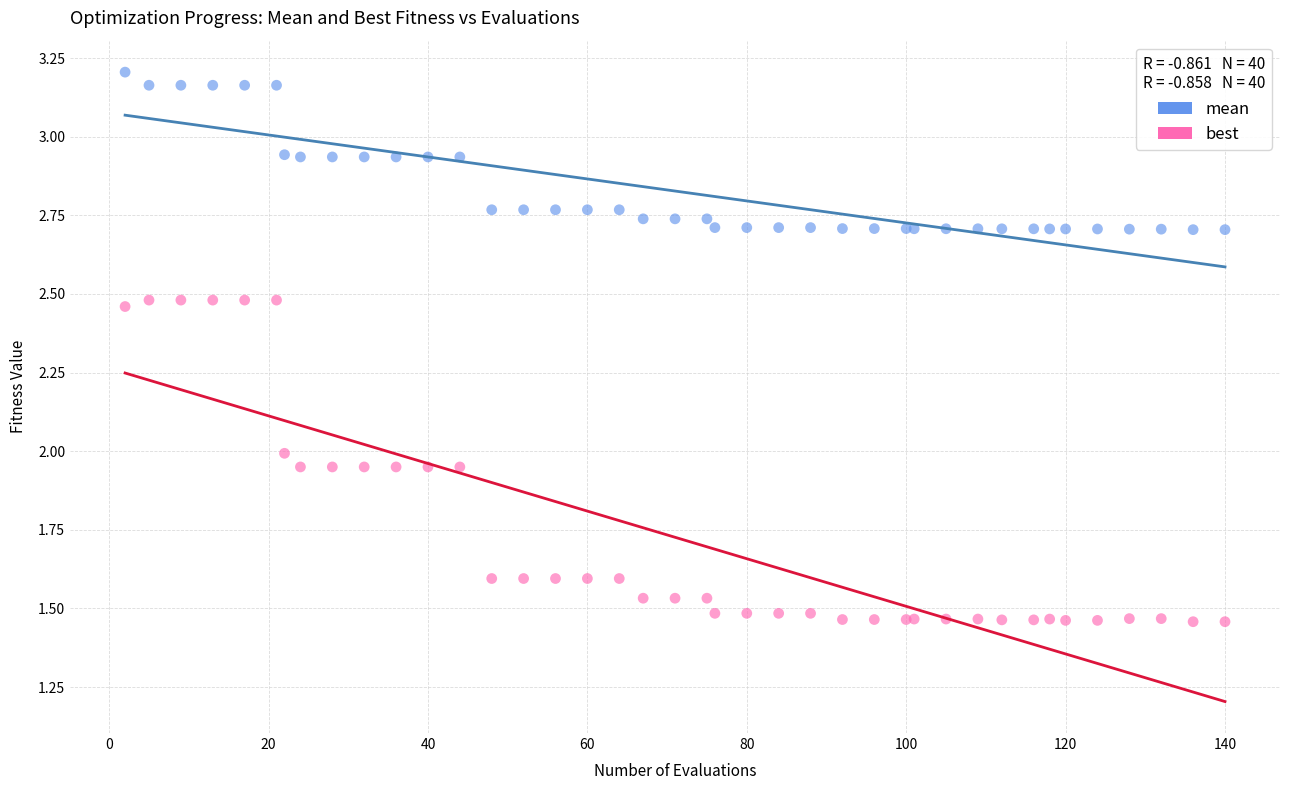

Which series reaches the maximum Y coordinate?

mean